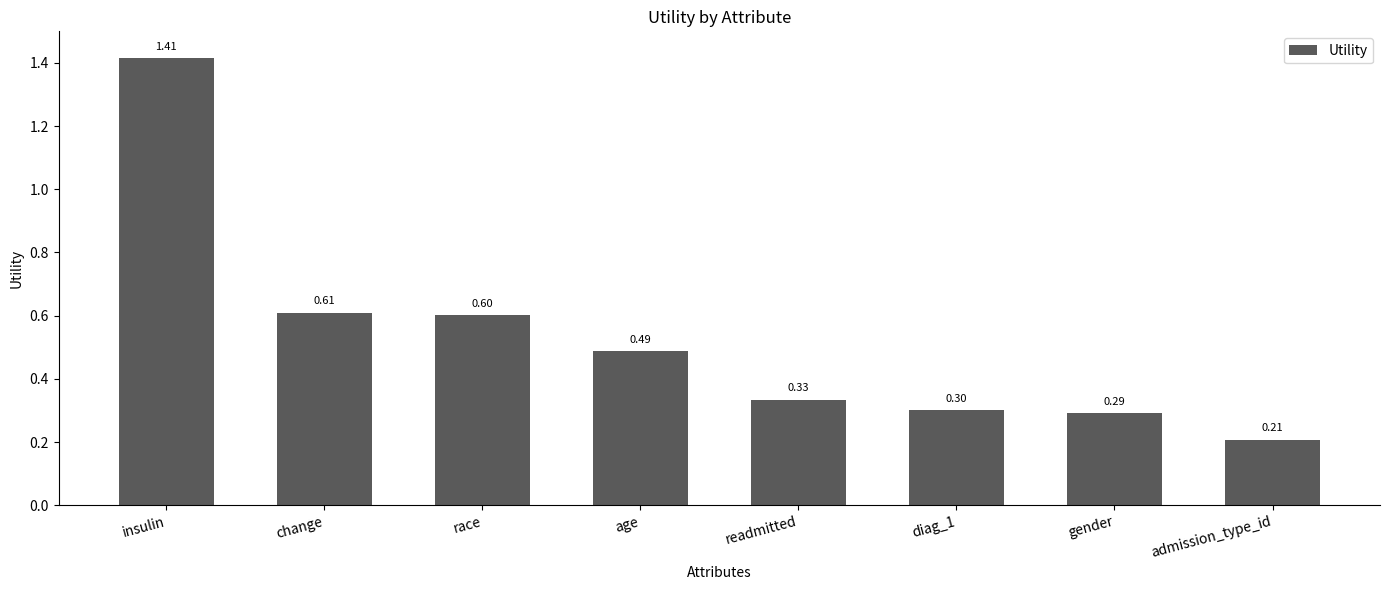

What is the label of the 7th bar from the right?

change